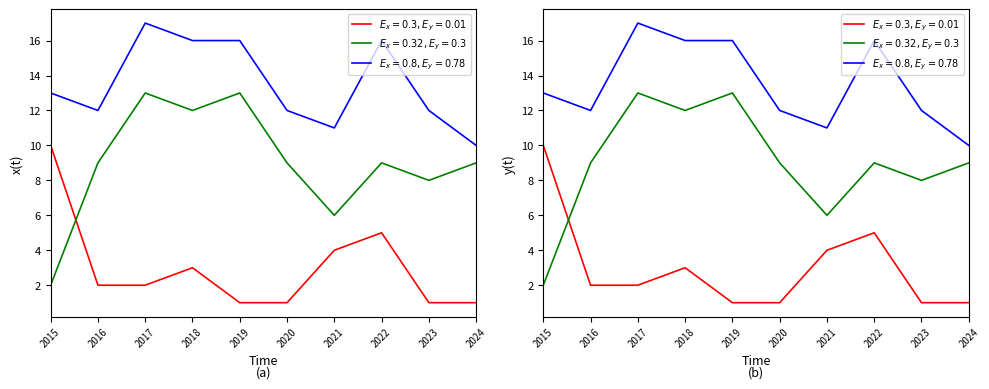

Count the Total values in the range 12 to 16.

7